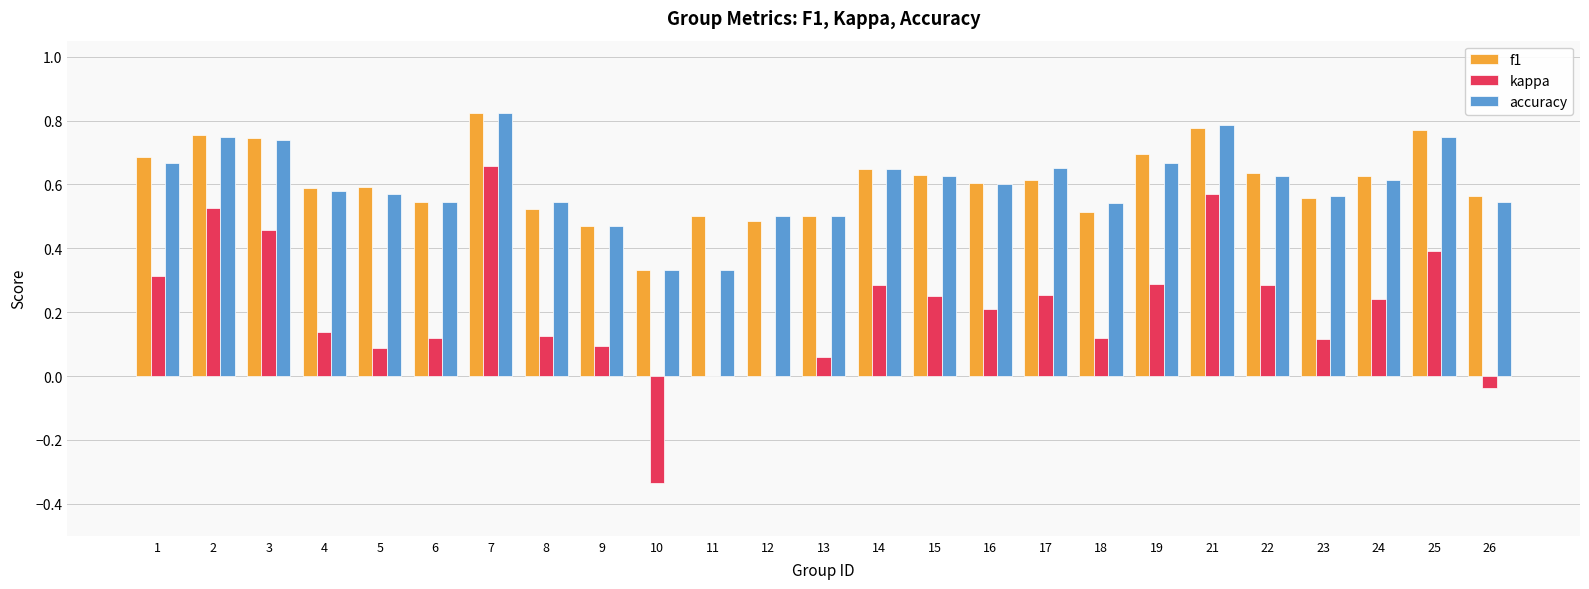

Which category has the highest value in the accuracy series?

7